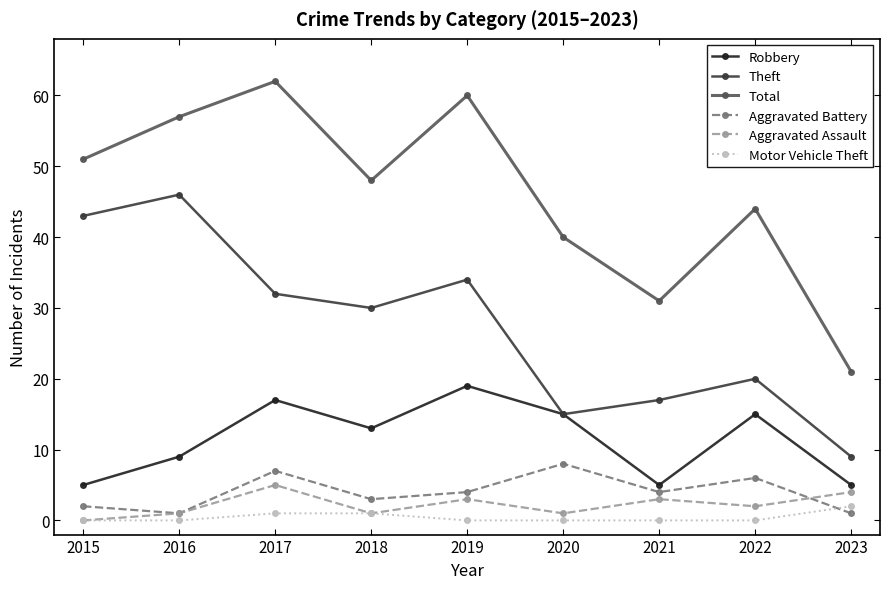

True or false: Aggravated Assault has a value of 1 at 2016.

True